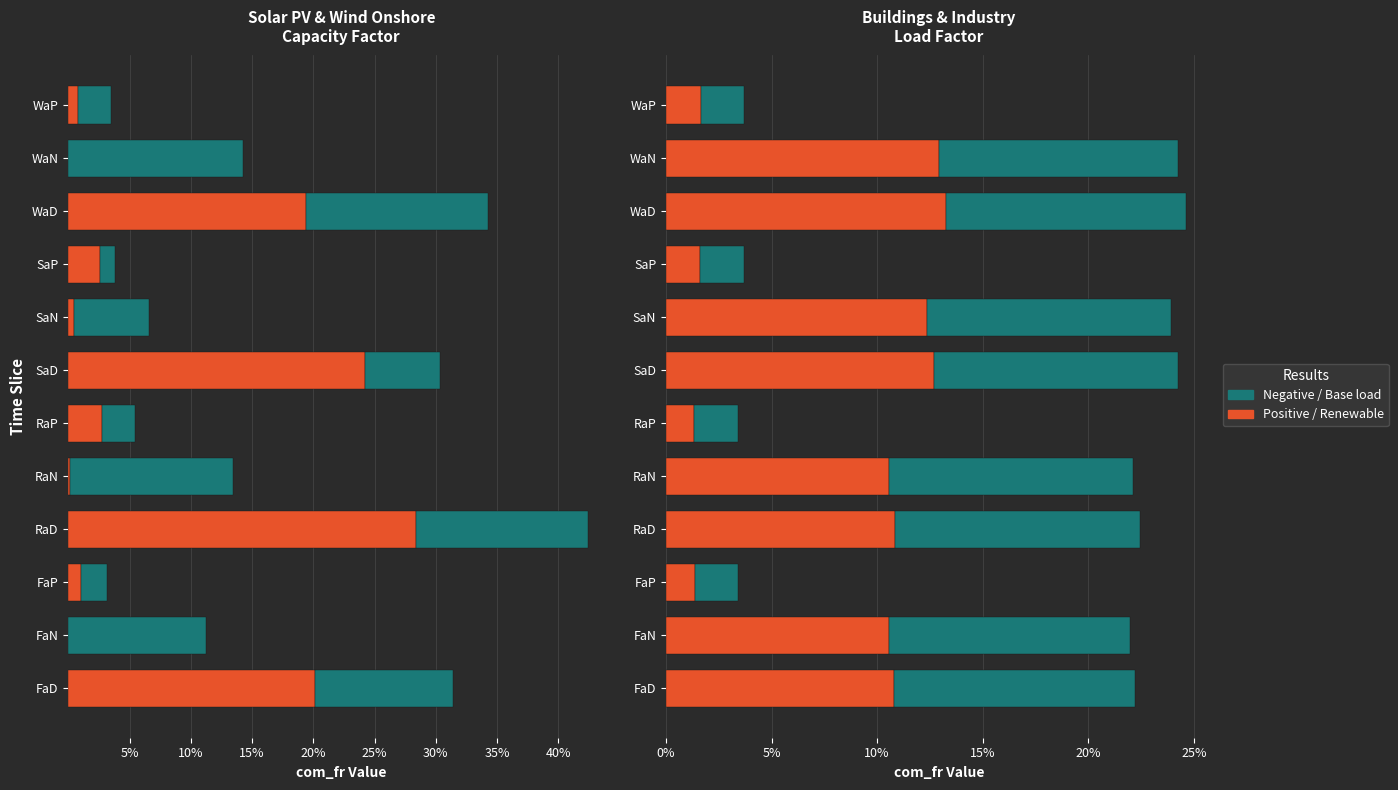

What is the difference between the second highest and minimum values in the elc_buildings series?

0.1